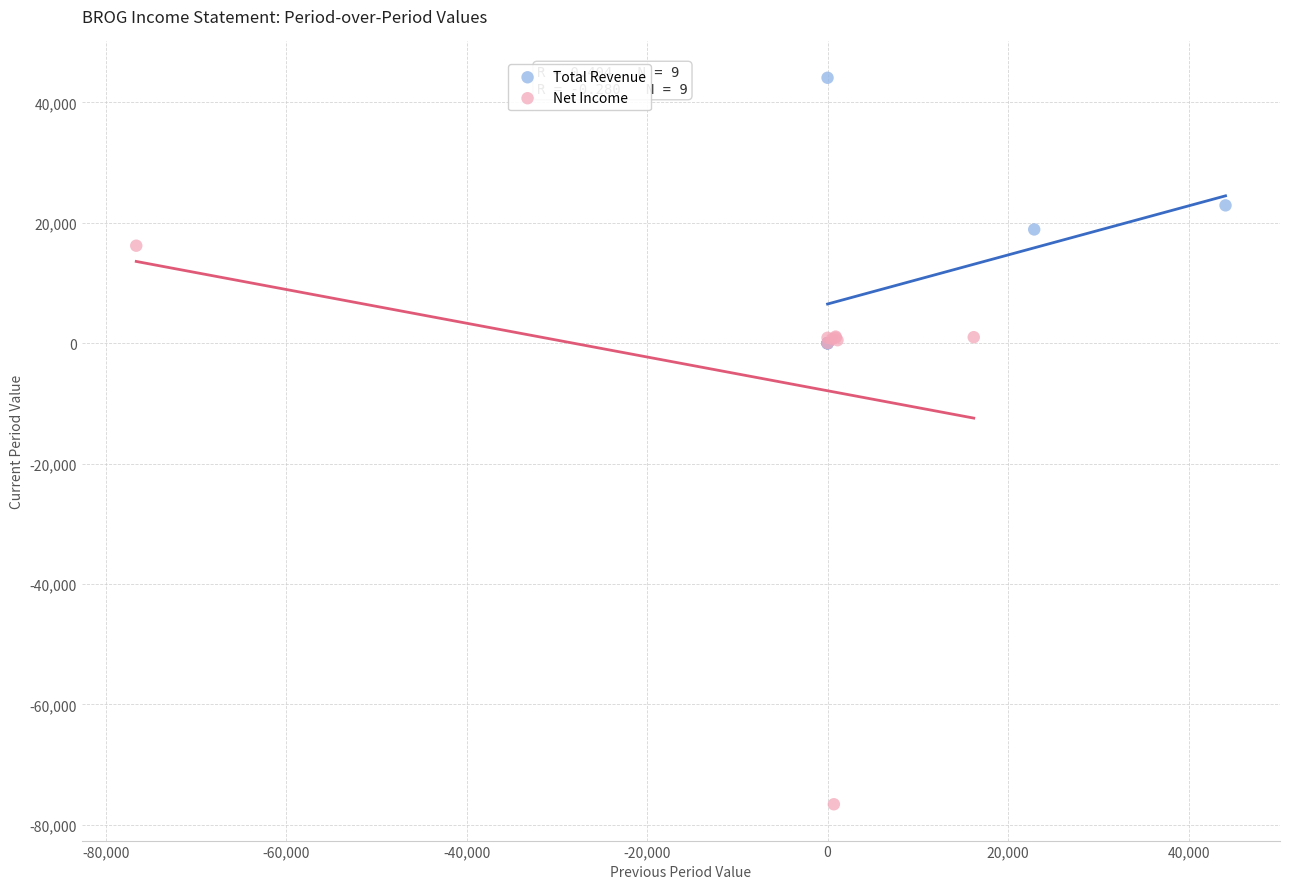

Which series contains the lowest Y value?

Net Income